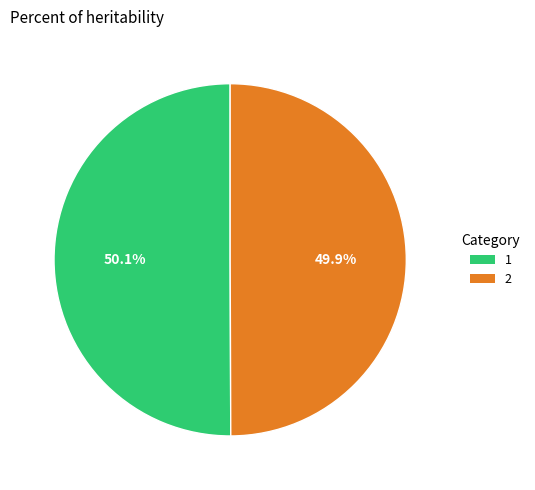

Do 1 and 2 together represent more than half of the pie?

Yes